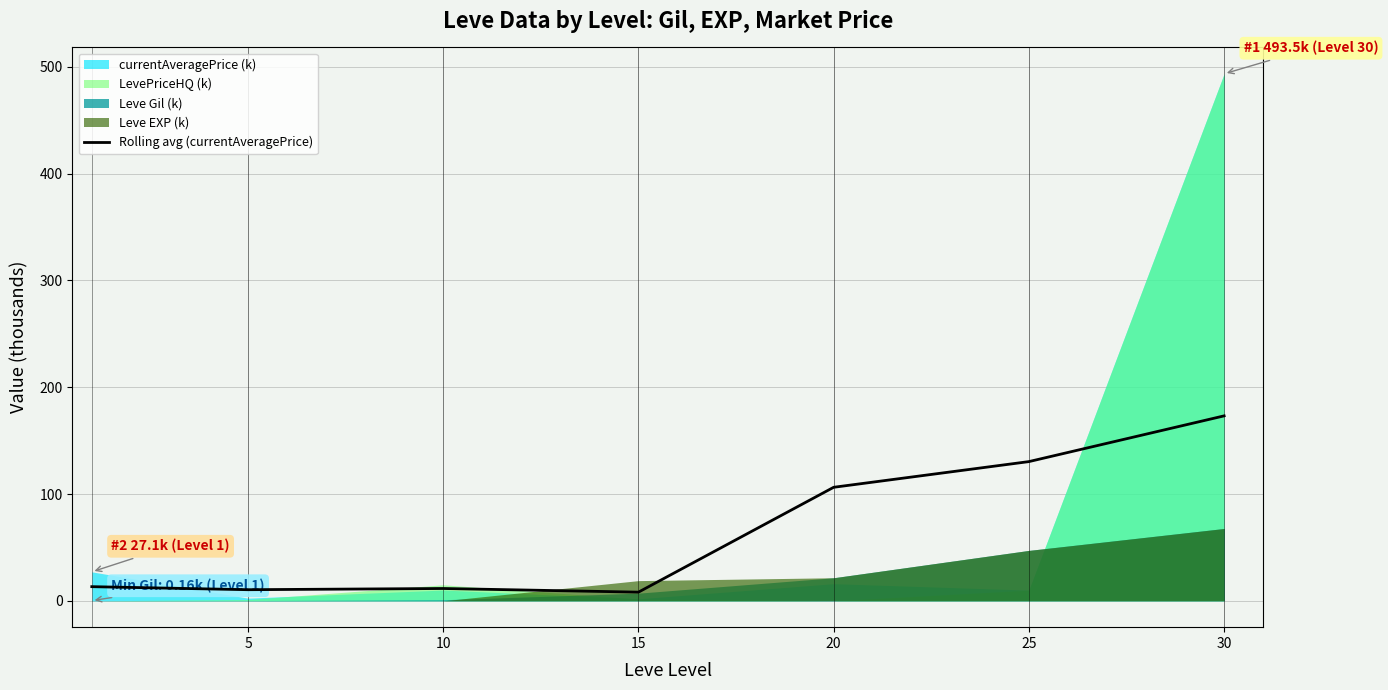

Where is the first local minimum?

5